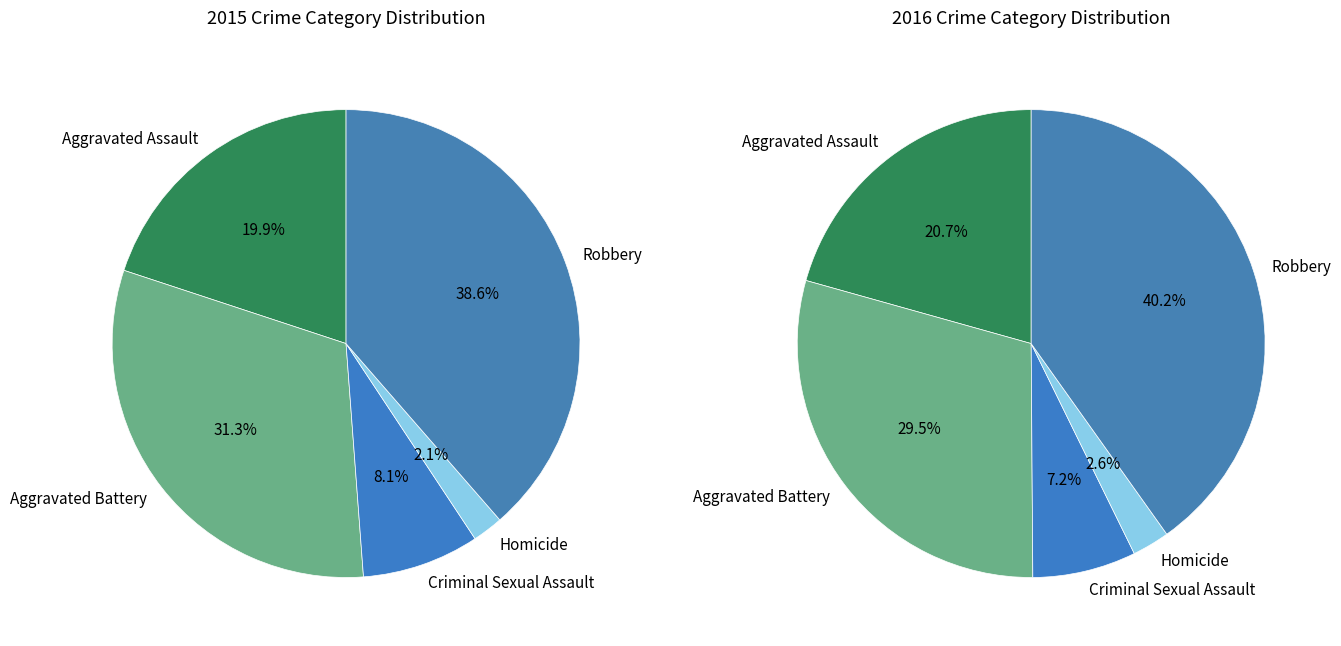

Is Homicide the majority of the pie?

No